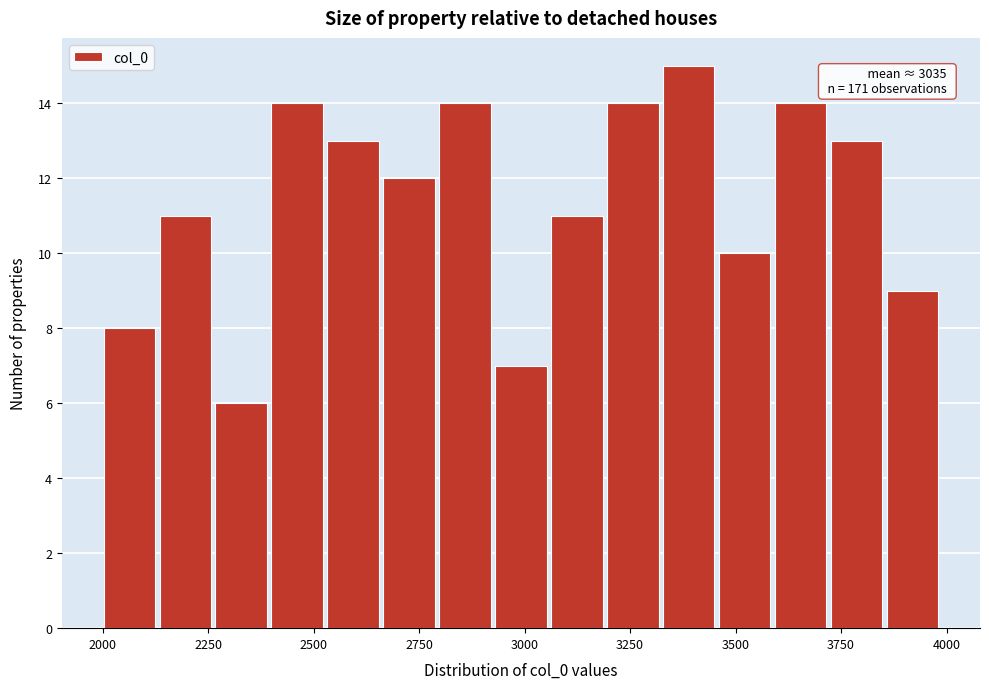

Around what value on the x-axis is the tallest bar? Give the approximate position of its centre, as read against the axis.

3400